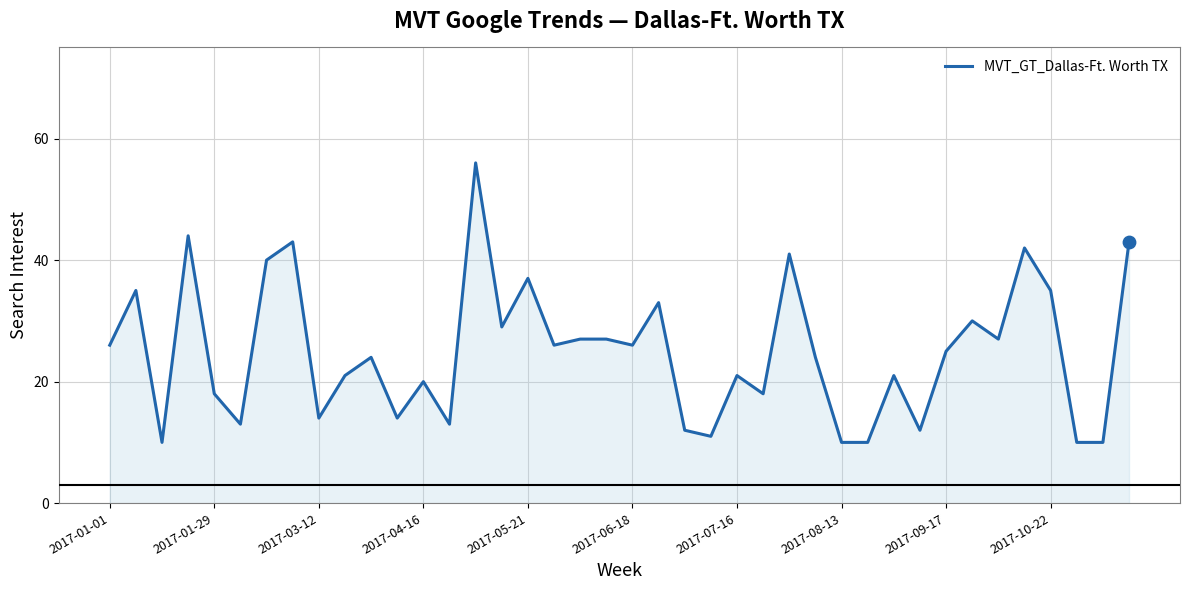

What is the difference between the maximum and minimum values?

46